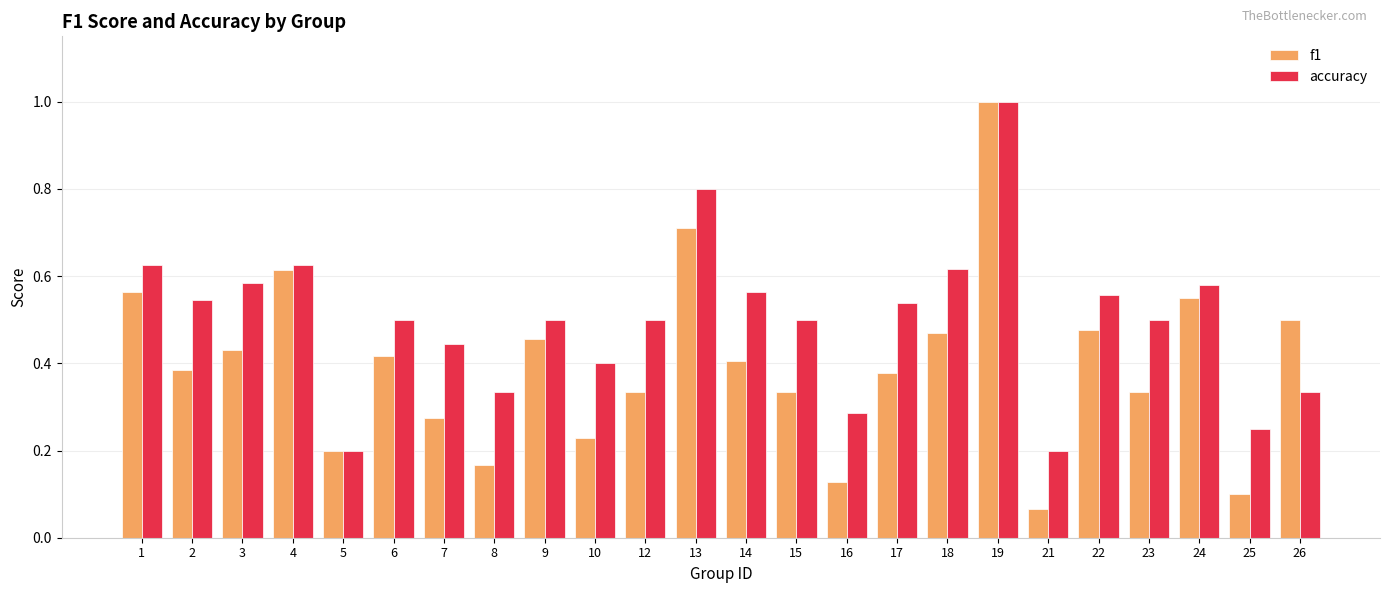

List the series in order of their overall mean, lowest first.

f1, accuracy